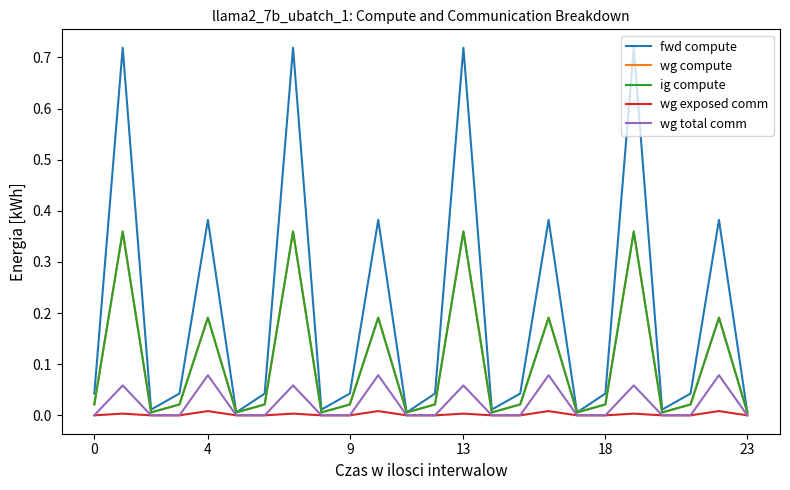

What is the label of the 24th point from the left?

23